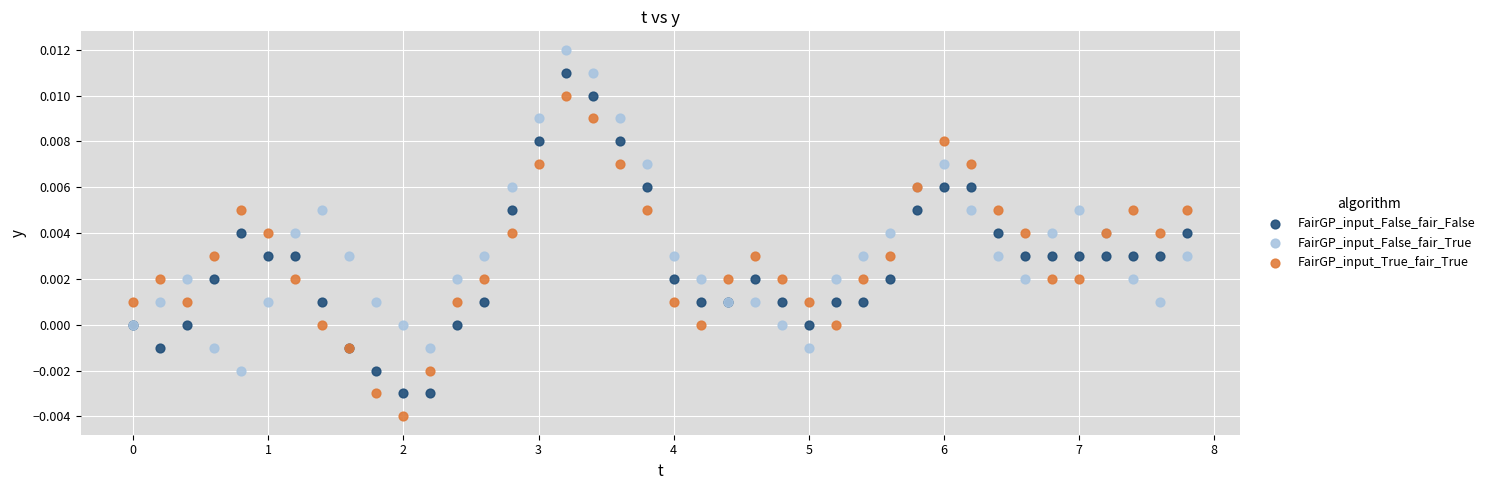

What is the X range (max minus min) for the scatter plot?

7.8